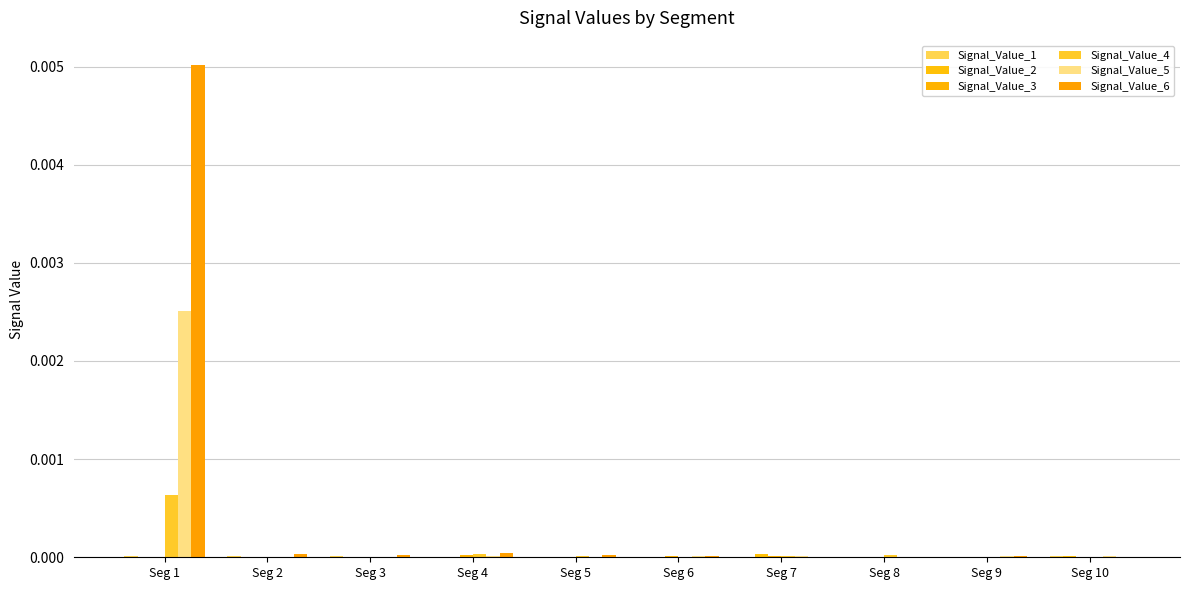

Is the value of Signal_Value_6 at Seg 3 greater than the value of Signal_Value_4 at Seg 1?

No